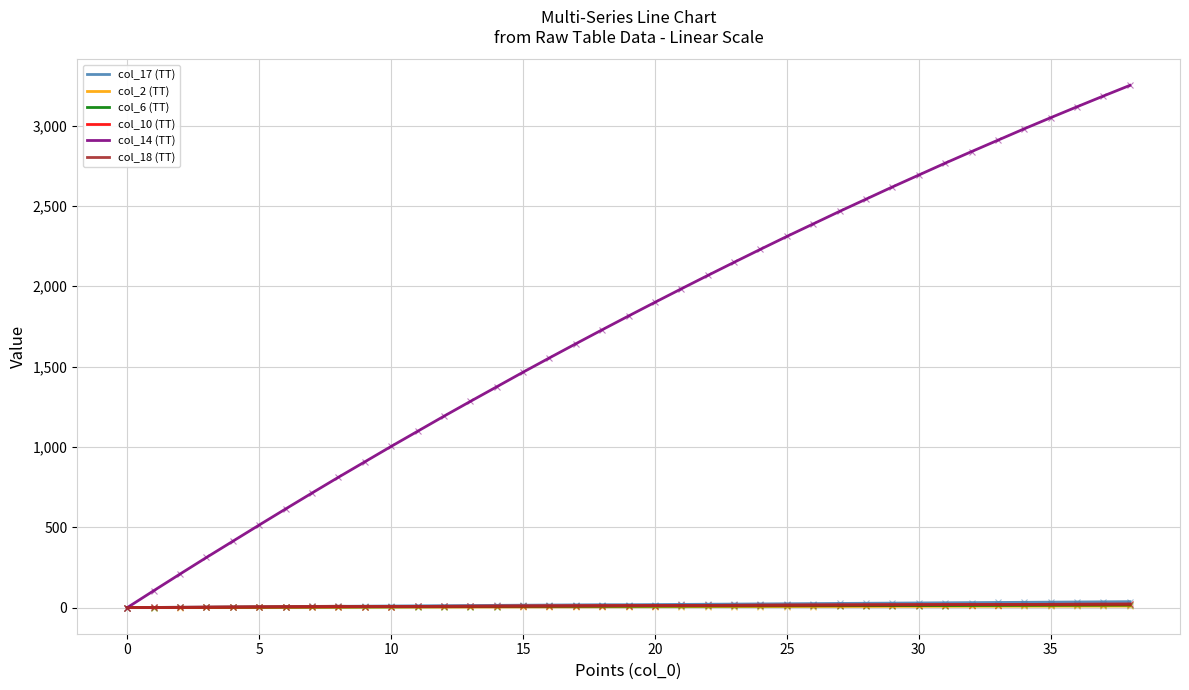

Which series has the largest total across all categories?

col_14 (TT)